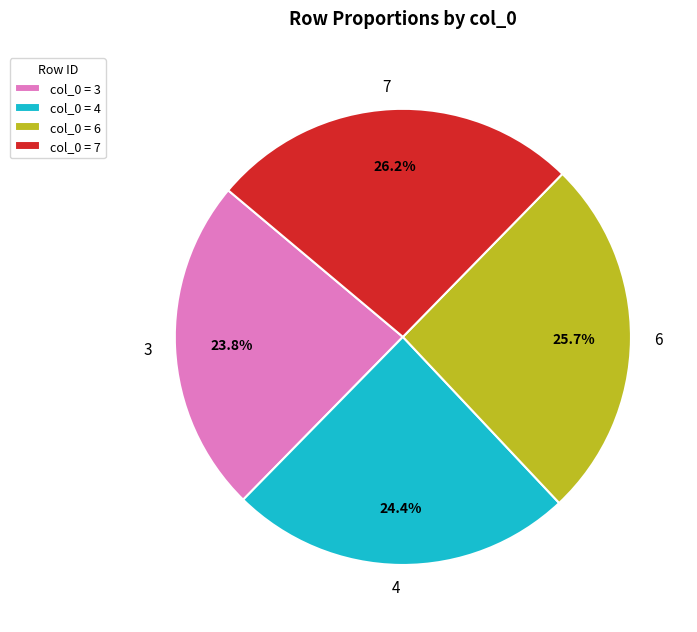

Between 3 and 7, which is larger?

7